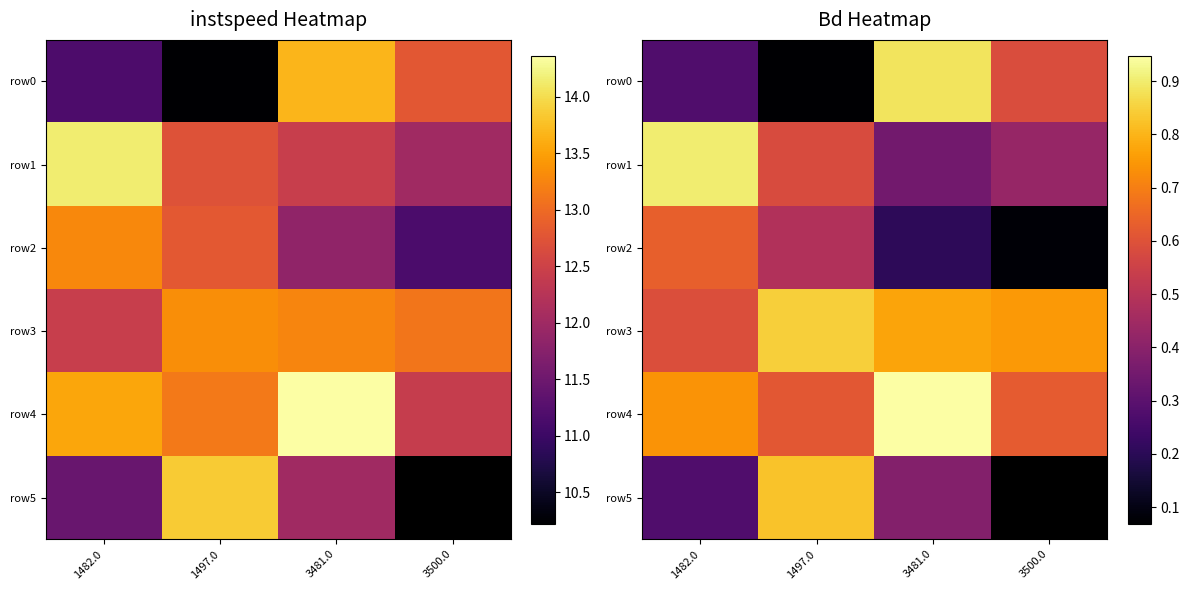

Is the value of row5 at 1497.0 greater than the value of row2 at 3481.0?

Yes